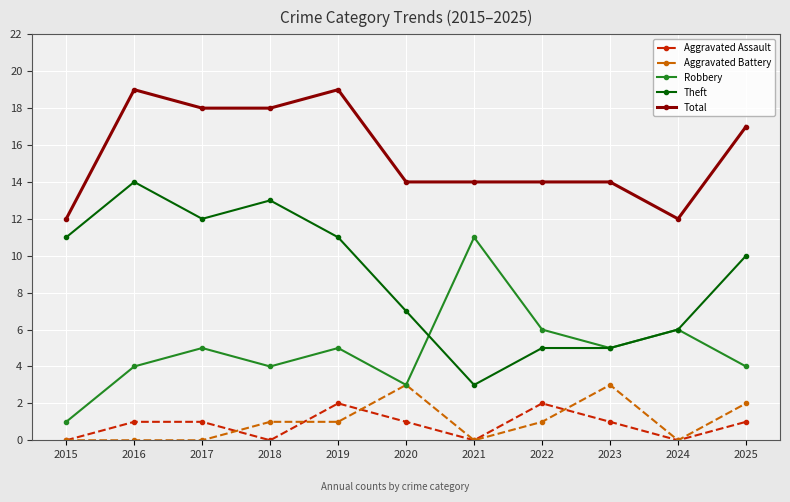

How many interior local valleys does the Robbery series have?

3